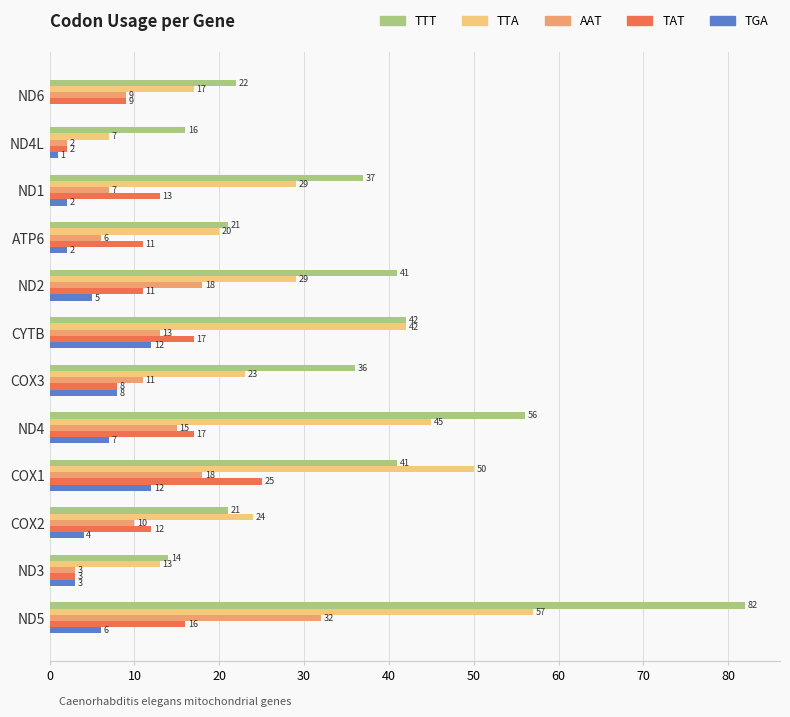

Which series changed the most between ND1 and CYTB?

TTA